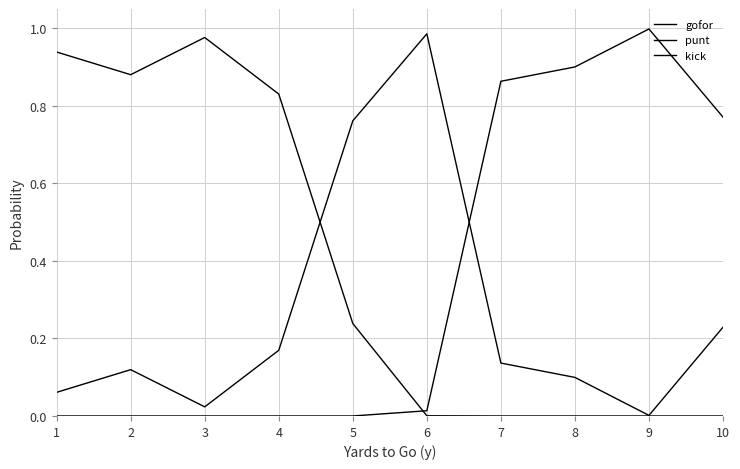

Reading left to right, transcribe all the data shown in this chart.

gofor: 1=0.1	2=0.1	3=0.0	4=0.2	5=0.8	6=1.0	7=0.1	8=0.1	9=0.0	10=0.2
punt: 1=0.9	2=0.9	3=1.0	4=0.8	5=0.2	6=0.0	7=0.0	8=0.0	9=0.0	10=0.0
kick: 1=0.0	2=0.0	3=0.0	4=0.0	5=0.0	6=0.0	7=0.9	8=0.9	9=1.0	10=0.8